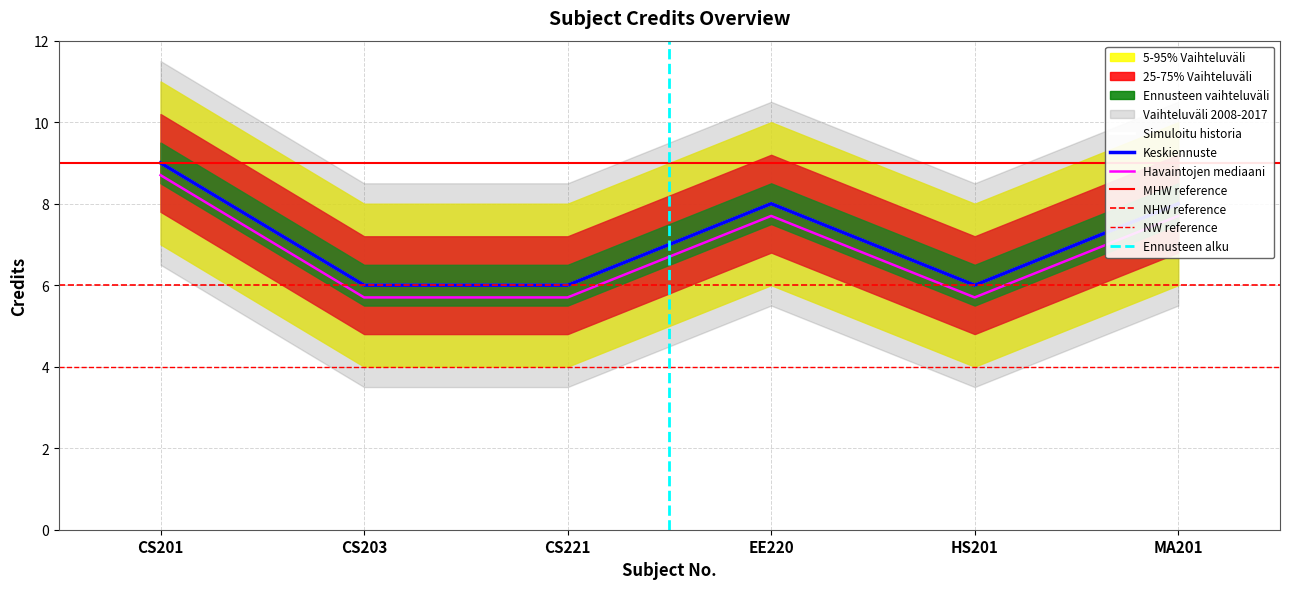

Rank the categories by value from lowest to highest.

CS203, CS221, HS201, EE220, MA201, CS201